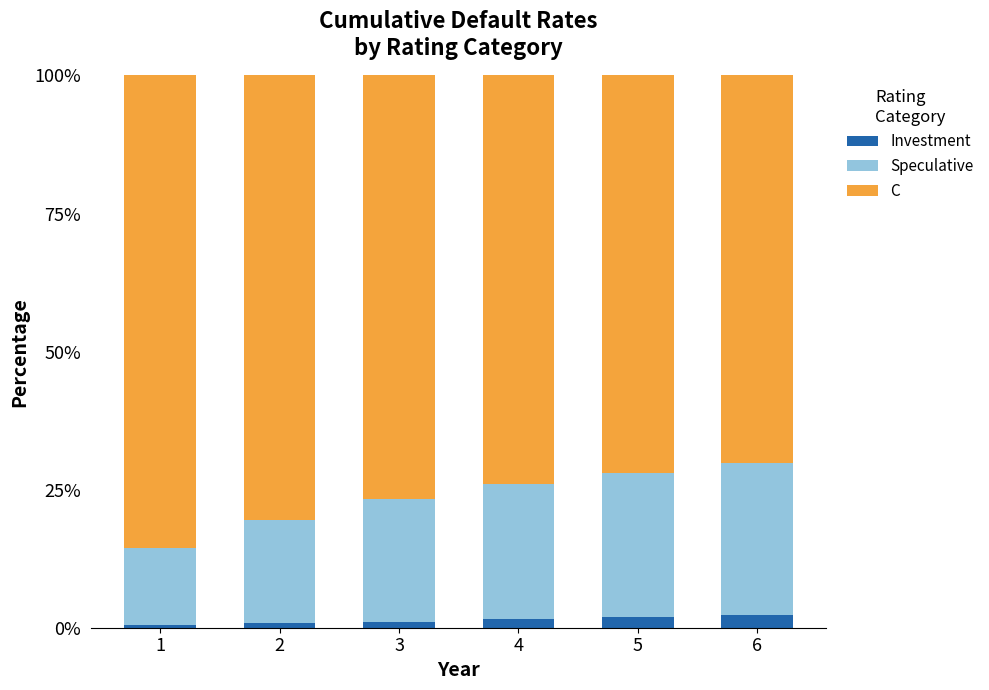

True or false: Investment has a value of 1.5 at 4.

True